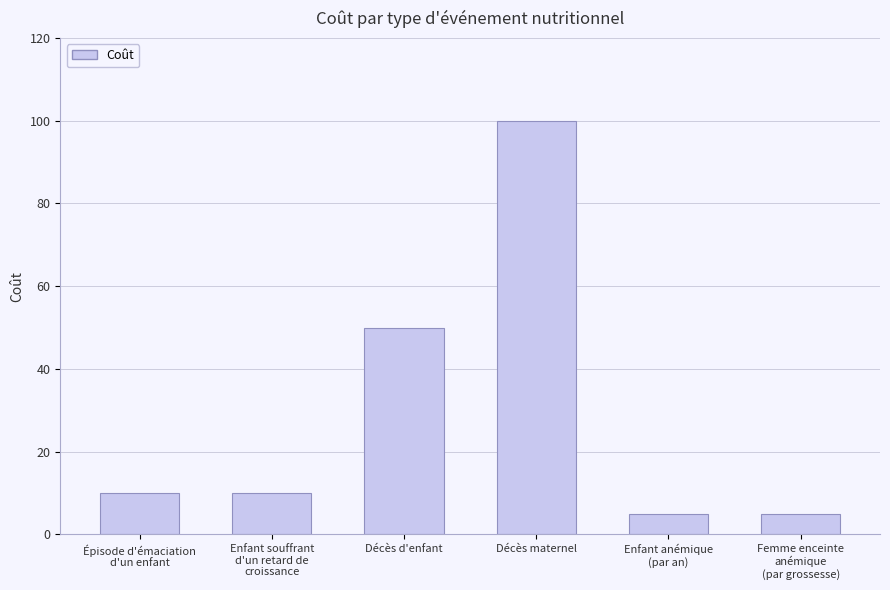

Where is the data nearest to the value 52?

Décès d'enfant